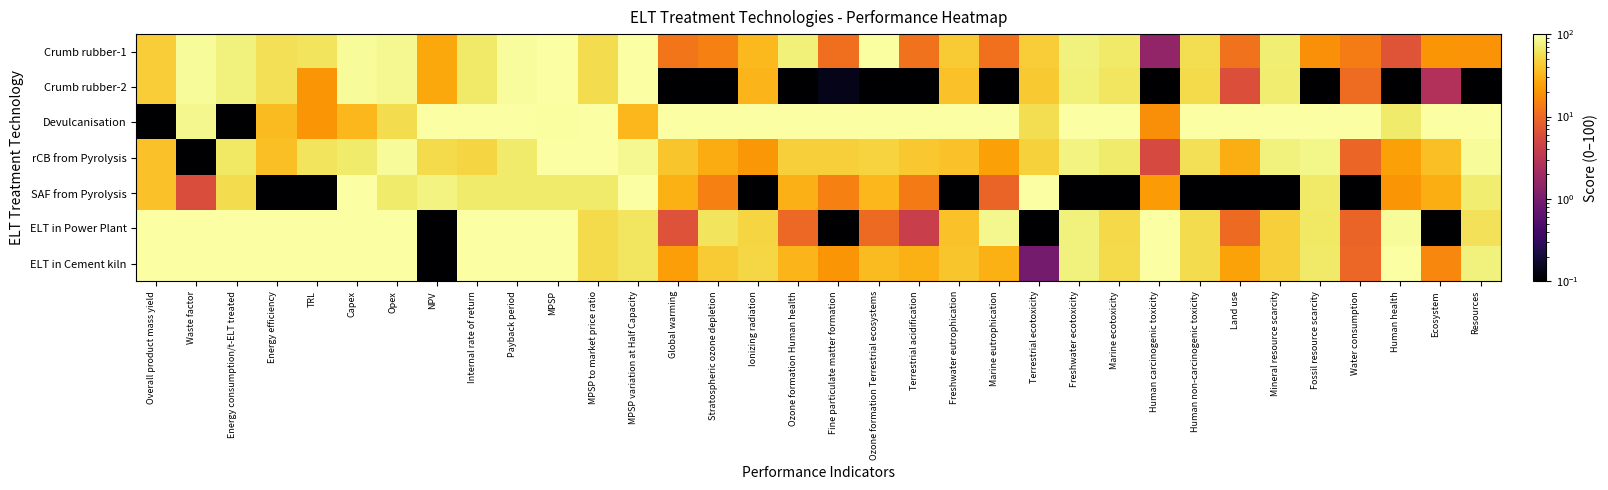

What is the greatest value displayed?

100.0